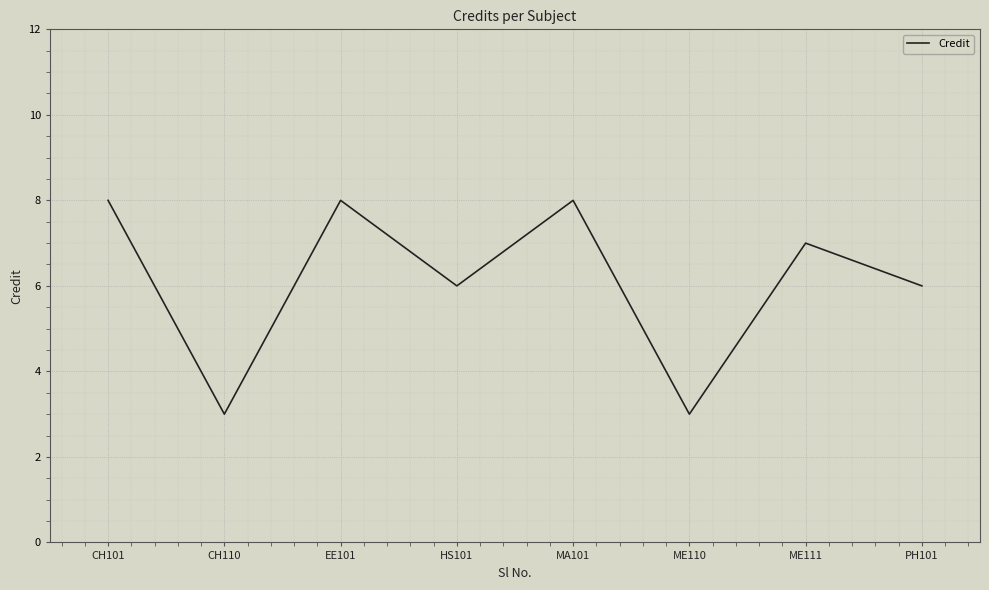

What is the difference between the maximum and second lowest values?

5